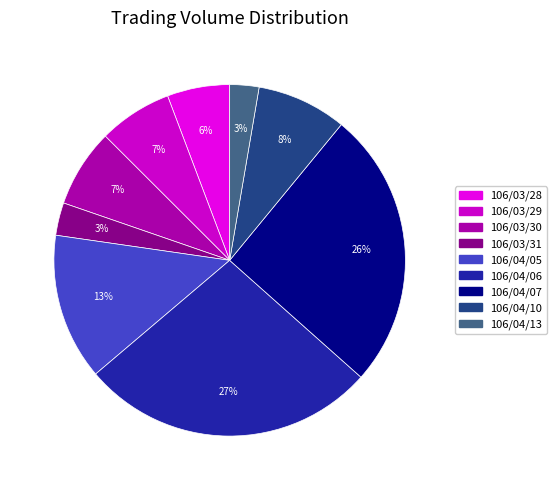

Approximately how many times larger is the value at 106/04/05 compared to 106/03/28?

2.3